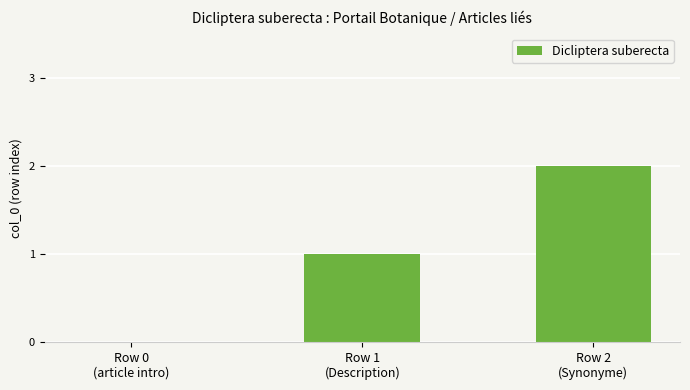

What is the sum of all values?

3